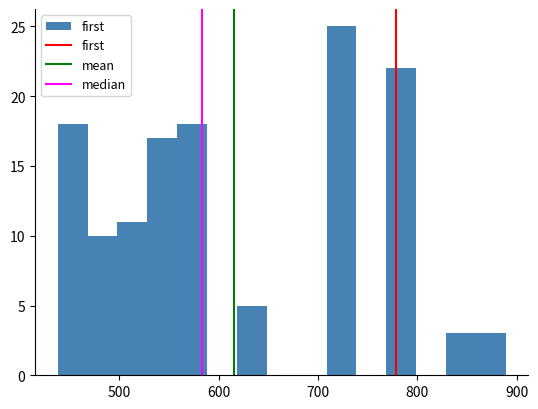

Read against the x-axis, roughly where is the centre of the tallest bar?

720